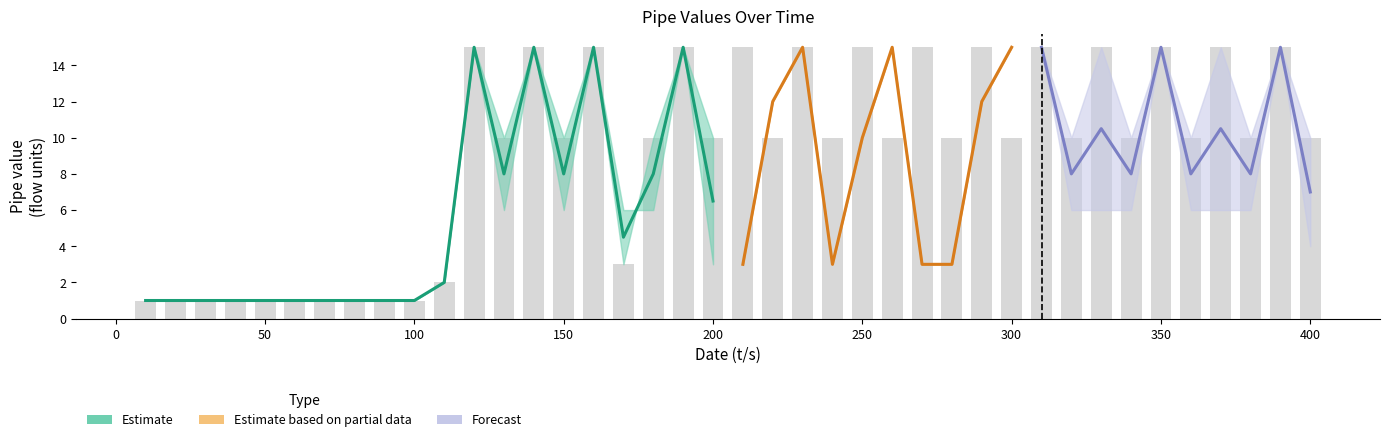

The pipe_10 series shows 15 at 120. True or false?

True